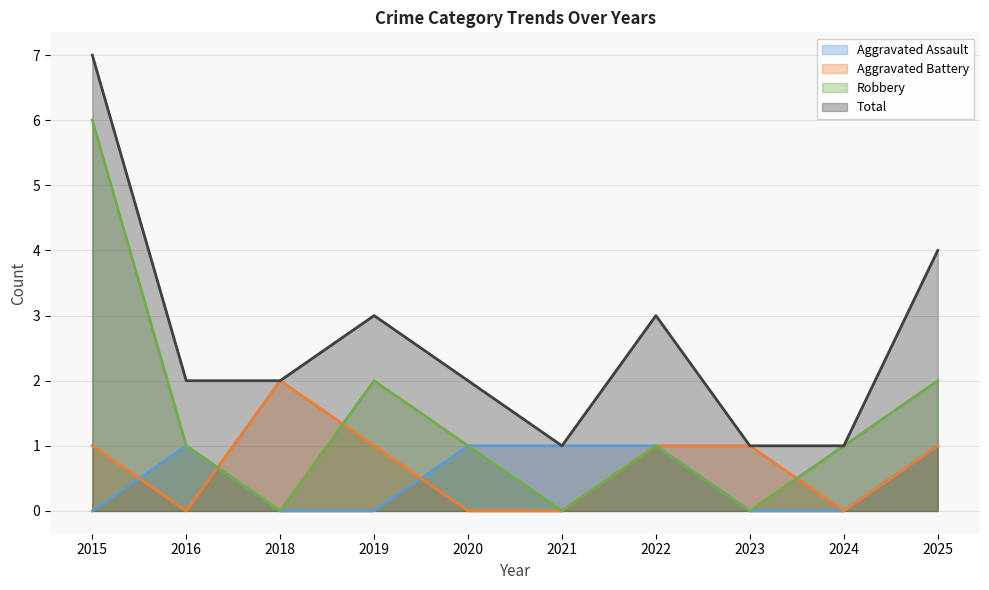

At which label does Aggravated Battery first exceed 1?

2018